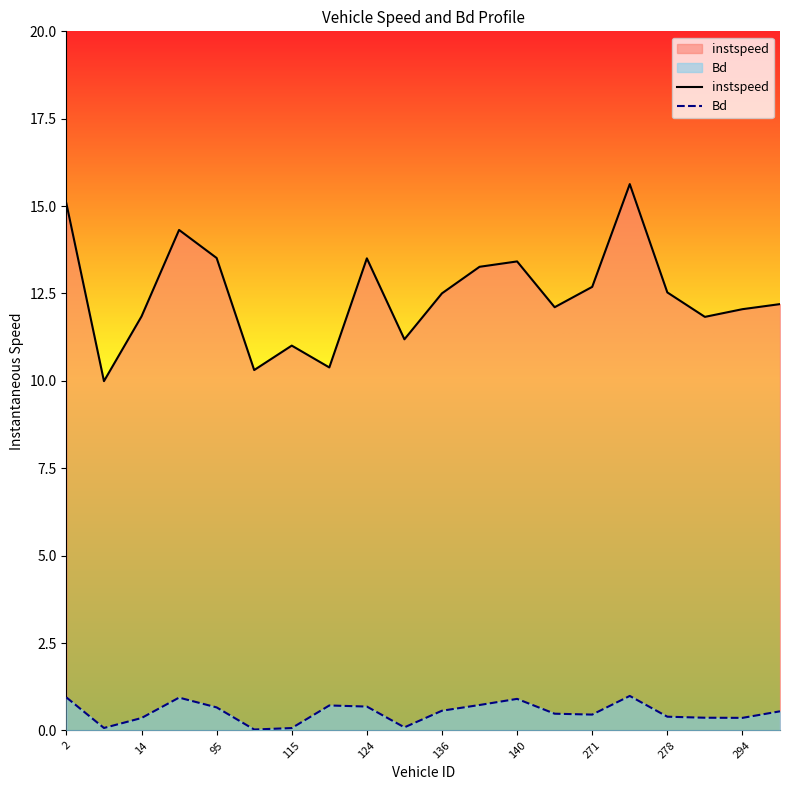

Reading left to right, extract all data points from this chart.

instspeed: 15.1	10.0	11.8	14.3	13.5	10.3	11.0	10.4	13.5	11.2	12.5	13.3	13.4	12.1	12.7	15.6	12.5	11.8	12.1	12.2
Bd: 0.9	0.1	0.4	0.9	0.7	0.0	0.1	0.7	0.7	0.1	0.6	0.7	0.9	0.5	0.5	1.0	0.4	0.4	0.4	0.5